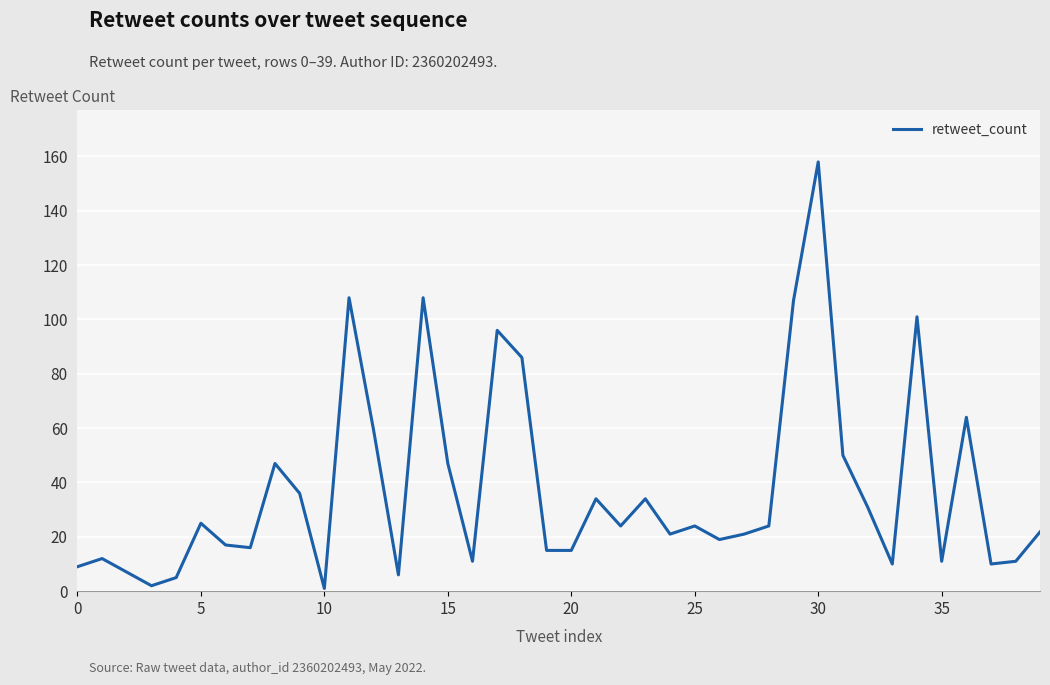

How many lines are shown in the chart?

1